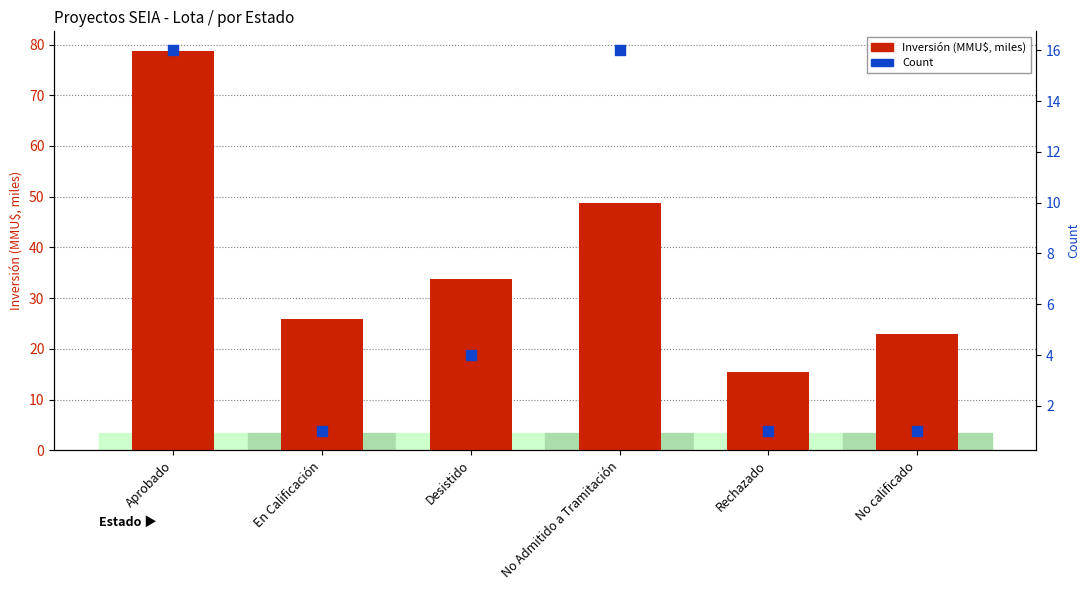

Which series reaches the maximum Y coordinate?

Inversión(MMU$)